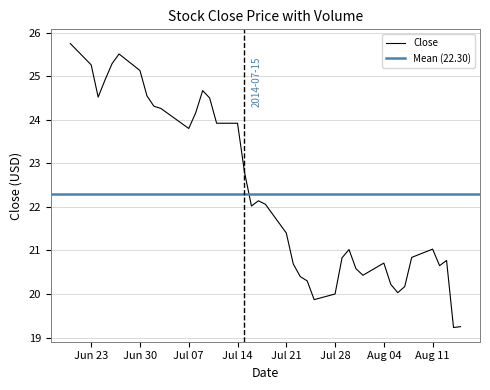

Does the chart display data point markers on the line(s)?

No